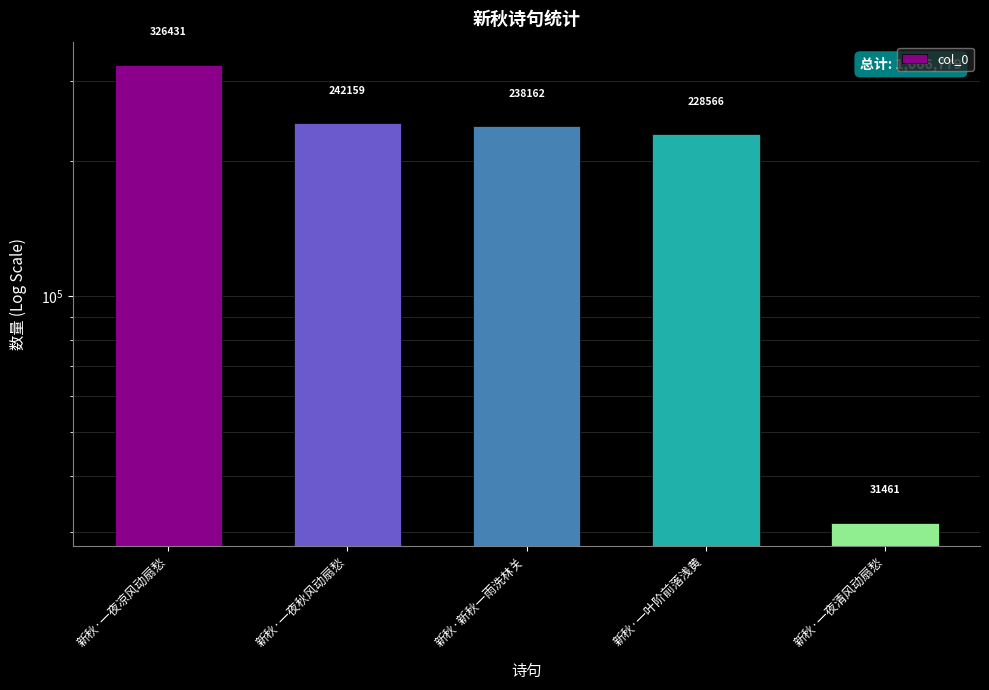

How many data points are above 238162?

2